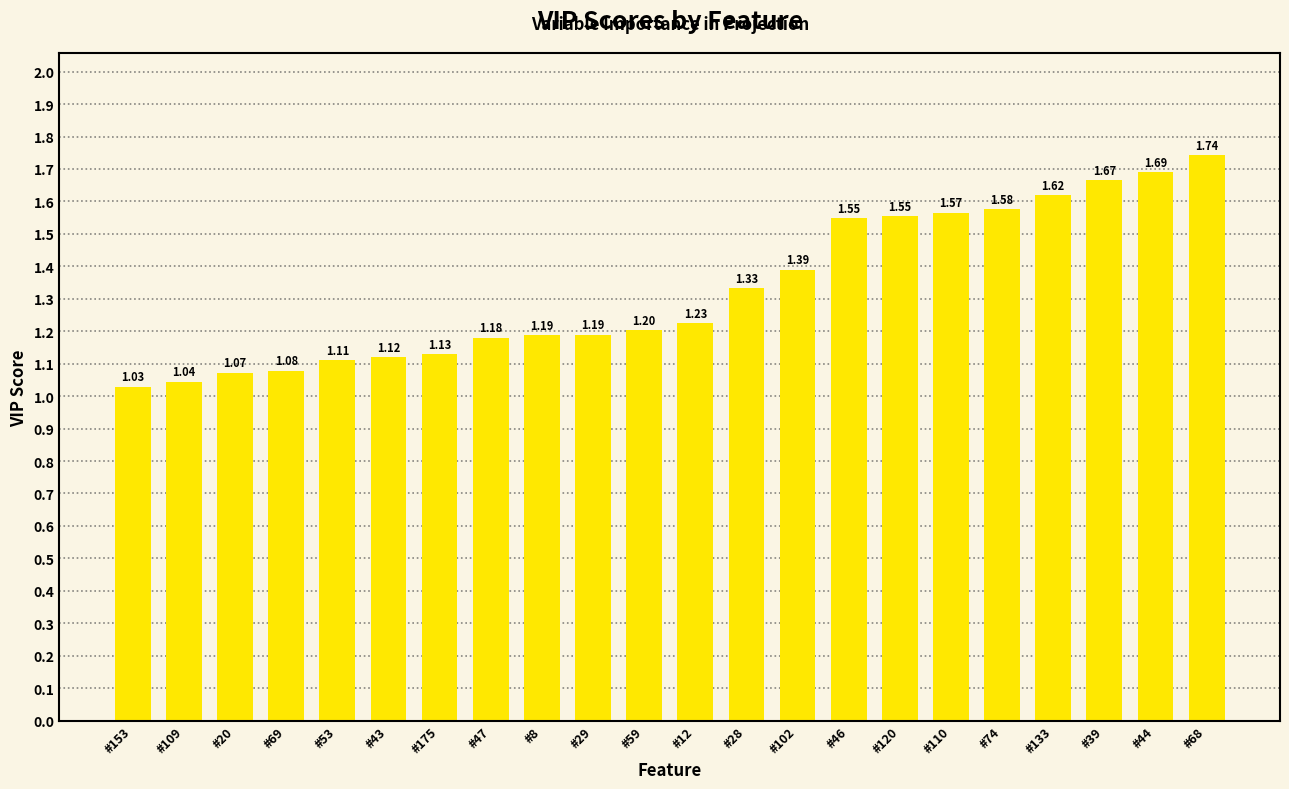

What is the change in value from #43 to #47?

+0.1